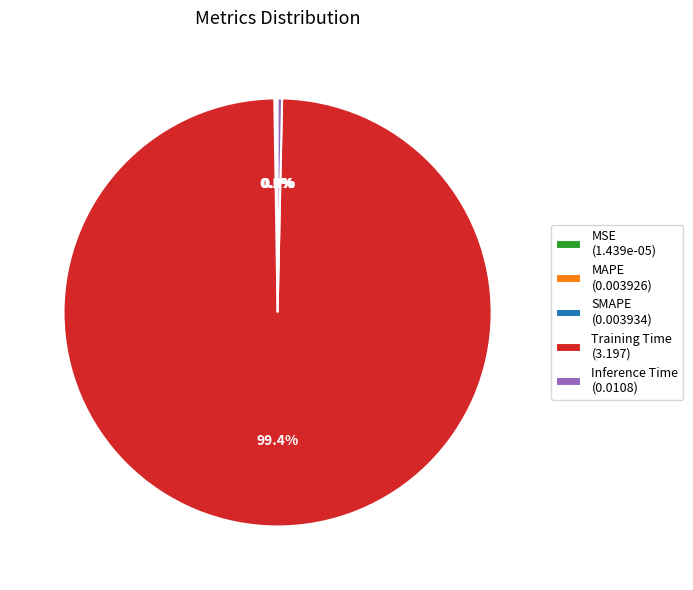

What percentage is NOT represented by Inference Time (0.0108)?

99.7%